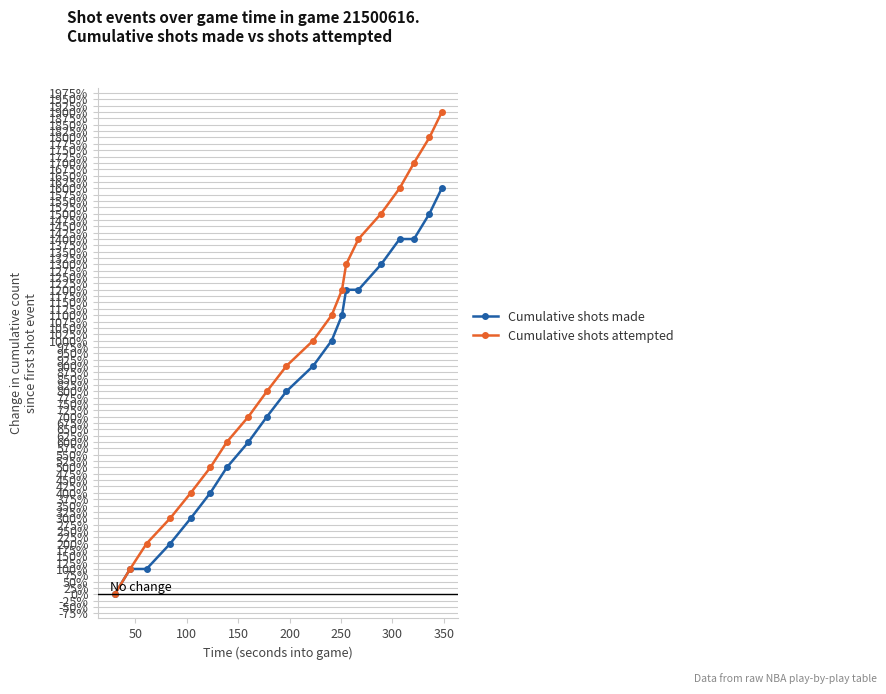

Which series has the widest spread of values?

Cumulative shots attempted